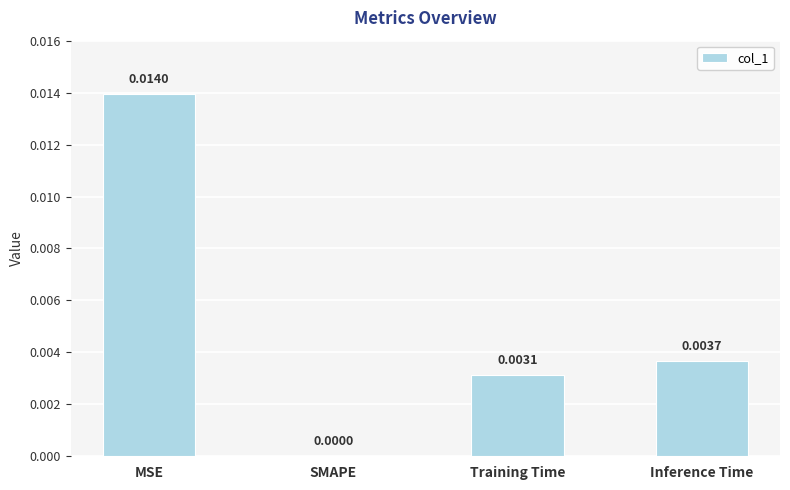

Are the bars horizontal?

No